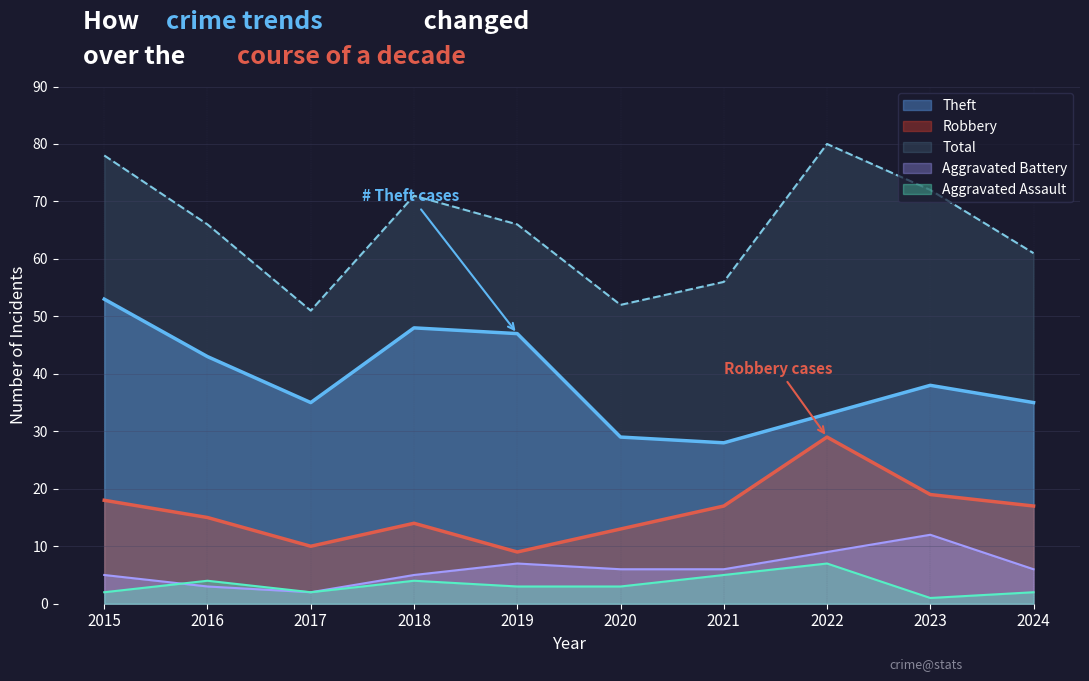

Reading left to right, transcribe all the data shown in this chart.

Robbery: 18	15	10	14	9	13	17	29	19	17
Theft: 53	43	35	48	47	29	28	33	38	35
Aggravated Battery: 5	3	2	5	7	6	6	9	12	6
Aggravated Assault: 2	4	2	4	3	3	5	7	1	2
Total: 78	66	51	71	66	52	56	80	72	61